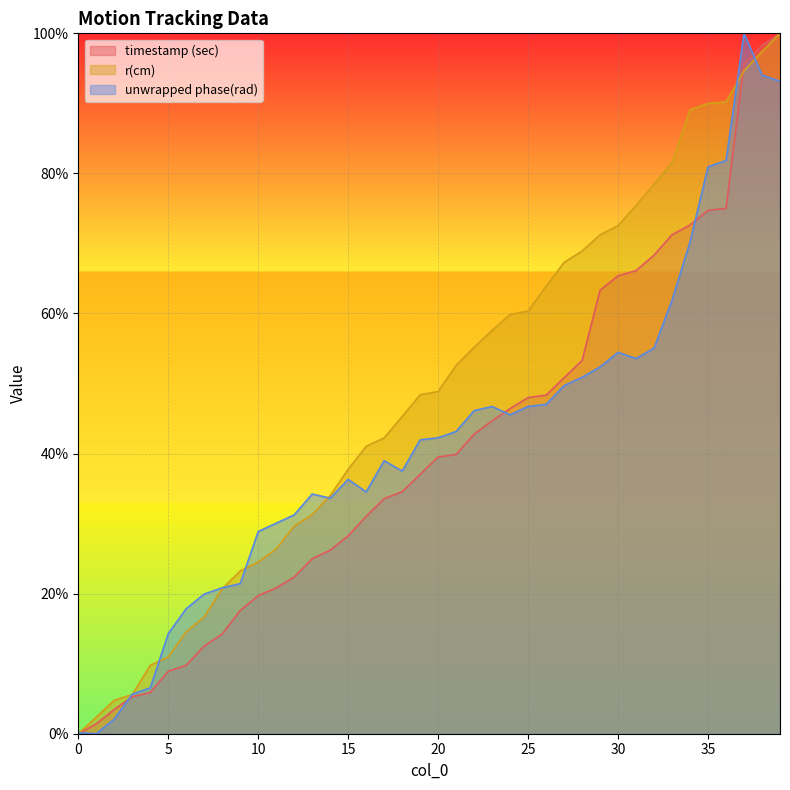

Is it true that unwrapped phase(rad) equals 54.5 at 30?

True